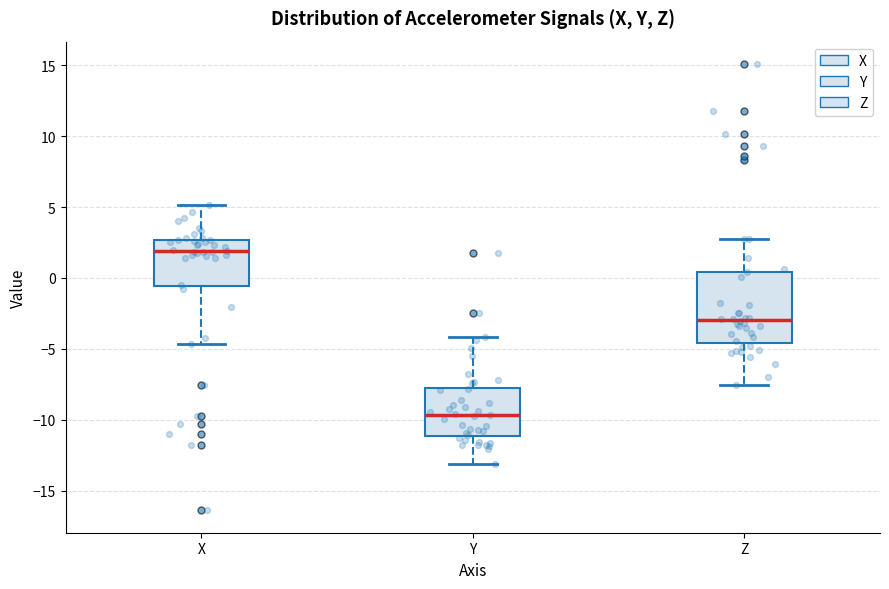

Comparing the boxes themselves (not the whiskers), which one is the tallest?

Z